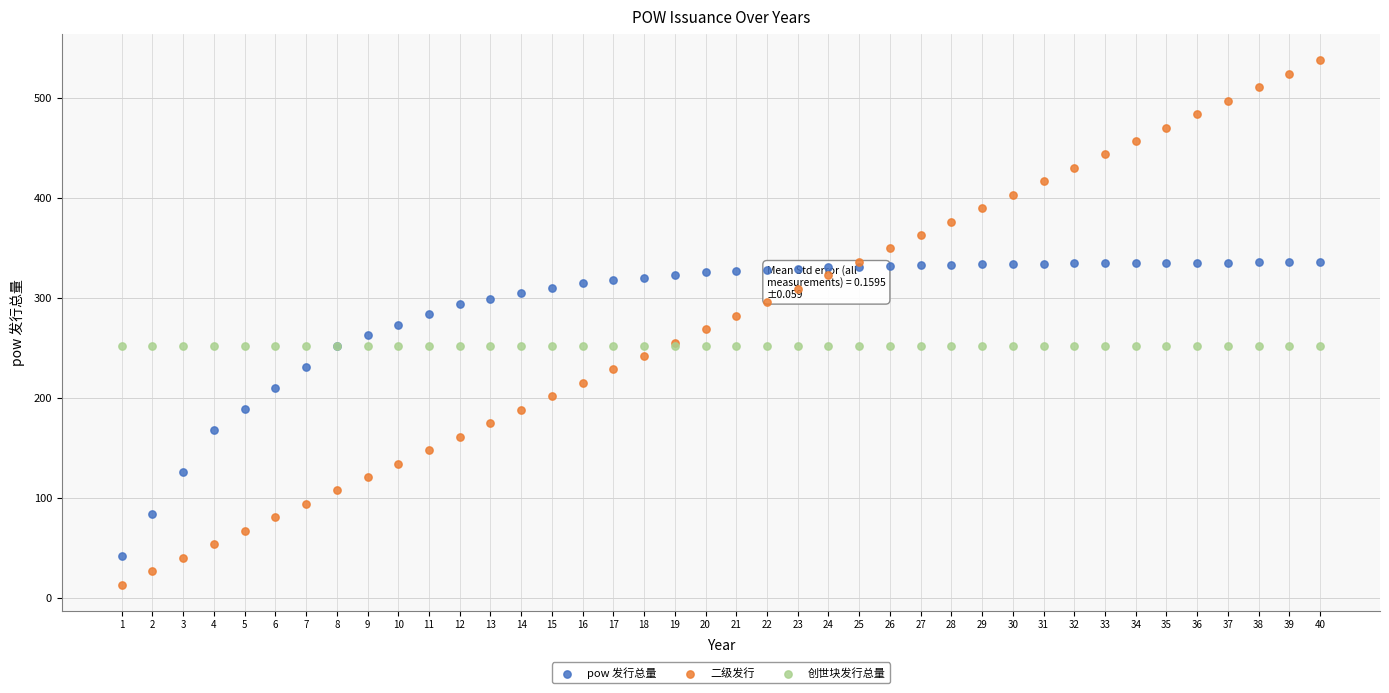

Which series contains the lowest Y value?

二级发行